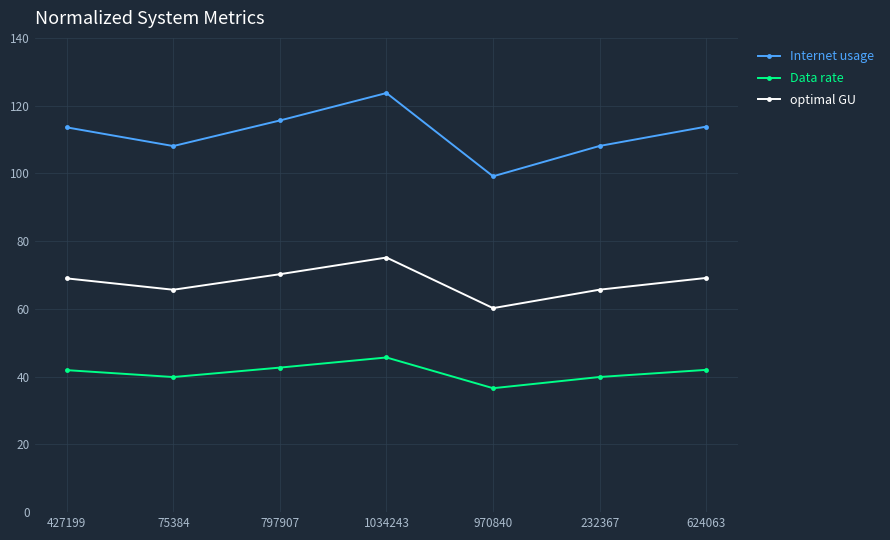

Is the value of Internet usage at 75384 greater than the value of optimal GU at 232367?

Yes